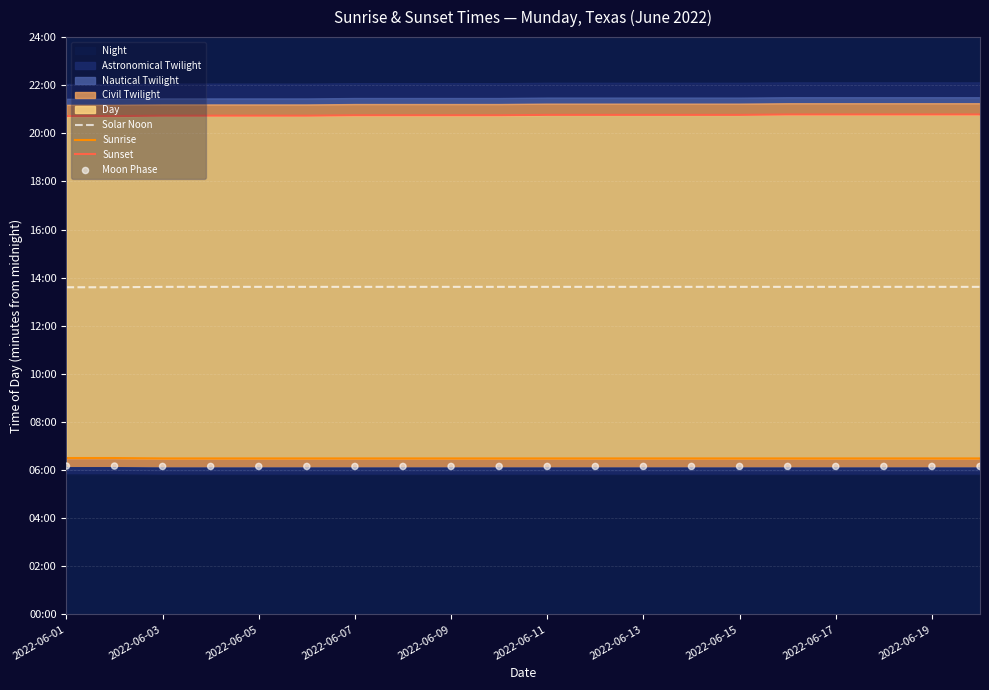

Which series has the largest total across all categories?

Sunset